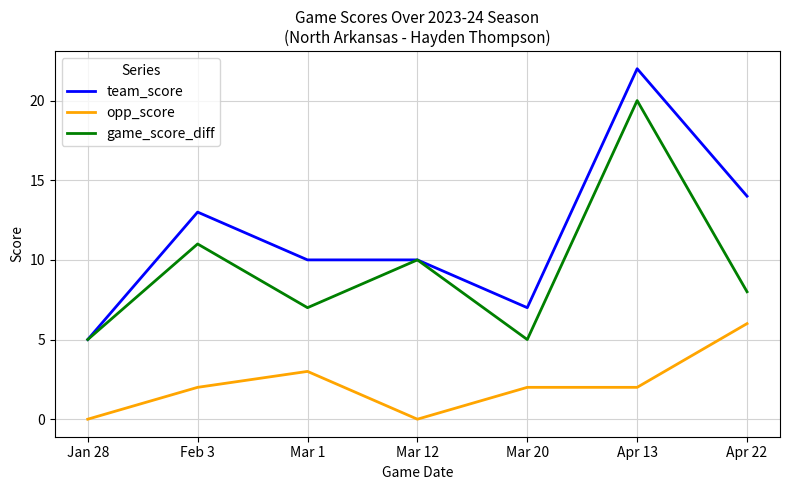

Which label corresponds to the largest value in the chart?

Apr 13